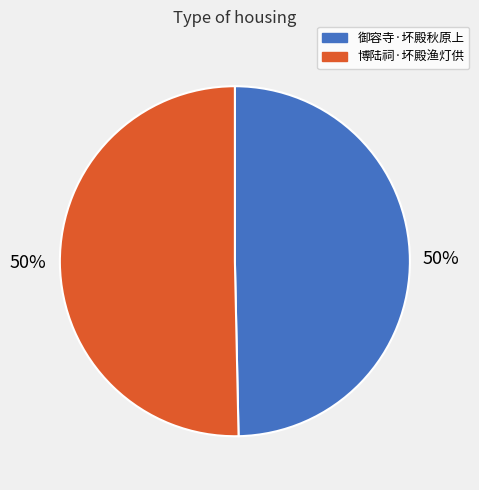

Count the number of slices in the pie.

2